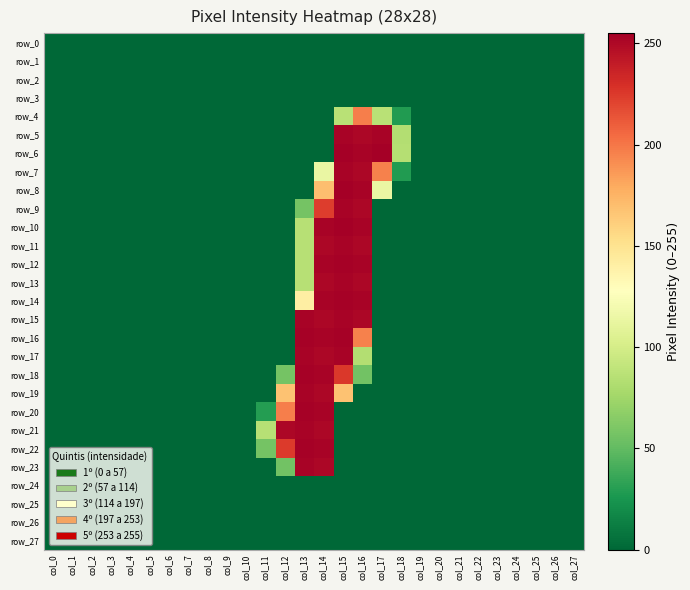

Reading right to left, transcribe all the data shown in this chart.

row_0: col_27=0	col_26=0	col_25=0	col_24=0	col_23=0	col_22=0	col_21=0	col_20=0	col_19=0	col_18=0	col_17=0	col_16=0	col_15=0	col_14=0	col_13=0	col_12=0	col_11=0	col_10=0	col_9=0	col_8=0	col_7=0	col_6=0	col_5=0	col_4=0	col_3=0	col_2=0	col_1=0	col_0=0
row_1: col_27=0	col_26=0	col_25=0	col_24=0	col_23=0	col_22=0	col_21=0	col_20=0	col_19=0	col_18=0	col_17=0	col_16=0	col_15=0	col_14=0	col_13=0	col_12=0	col_11=0	col_10=0	col_9=0	col_8=0	col_7=0	col_6=0	col_5=0	col_4=0	col_3=0	col_2=0	col_1=0	col_0=0
row_2: col_27=0	col_26=0	col_25=0	col_24=0	col_23=0	col_22=0	col_21=0	col_20=0	col_19=0	col_18=0	col_17=0	col_16=0	col_15=0	col_14=0	col_13=0	col_12=0	col_11=0	col_10=0	col_9=0	col_8=0	col_7=0	col_6=0	col_5=0	col_4=0	col_3=0	col_2=0	col_1=0	col_0=0
row_3: col_27=0	col_26=0	col_25=0	col_24=0	col_23=0	col_22=0	col_21=0	col_20=0	col_19=0	col_18=0	col_17=0	col_16=0	col_15=0	col_14=0	col_13=0	col_12=0	col_11=0	col_10=0	col_9=0	col_8=0	col_7=0	col_6=0	col_5=0	col_4=0	col_3=0	col_2=0	col_1=0	col_0=0
row_4: col_27=0	col_26=0	col_25=0	col_24=0	col_23=0	col_22=0	col_21=0	col_20=0	col_19=0	col_18=28	col_17=86	col_16=197	col_15=86	col_14=0	col_13=0	col_12=0	col_11=0	col_10=0	col_9=0	col_8=0	col_7=0	col_6=0	col_5=0	col_4=0	col_3=0	col_2=0	col_1=0	col_0=0
row_5: col_27=0	col_26=0	col_25=0	col_24=0	col_23=0	col_22=0	col_21=0	col_20=0	col_19=0	col_18=83	col_17=253	col_16=251	col_15=253	col_14=0	col_13=0	col_12=0	col_11=0	col_10=0	col_9=0	col_8=0	col_7=0	col_6=0	col_5=0	col_4=0	col_3=0	col_2=0	col_1=0	col_0=0
row_6: col_27=0	col_26=0	col_25=0	col_24=0	col_23=0	col_22=0	col_21=0	col_20=0	col_19=0	col_18=84	col_17=255	col_16=253	col_15=255	col_14=0	col_13=0	col_12=0	col_11=0	col_10=0	col_9=0	col_8=0	col_7=0	col_6=0	col_5=0	col_4=0	col_3=0	col_2=0	col_1=0	col_0=0
row_7: col_27=0	col_26=0	col_25=0	col_24=0	col_23=0	col_22=0	col_21=0	col_20=0	col_19=0	col_18=28	col_17=196	col_16=251	col_15=253	col_14=114	col_13=0	col_12=0	col_11=0	col_10=0	col_9=0	col_8=0	col_7=0	col_6=0	col_5=0	col_4=0	col_3=0	col_2=0	col_1=0	col_0=0
row_8: col_27=0	col_26=0	col_25=0	col_24=0	col_23=0	col_22=0	col_21=0	col_20=0	col_19=0	col_18=0	col_17=114	col_16=253	col_15=255	col_14=170	col_13=0	col_12=0	col_11=0	col_10=0	col_9=0	col_8=0	col_7=0	col_6=0	col_5=0	col_4=0	col_3=0	col_2=0	col_1=0	col_0=0
row_9: col_27=0	col_26=0	col_25=0	col_24=0	col_23=0	col_22=0	col_21=0	col_20=0	col_19=0	col_18=0	col_17=0	col_16=251	col_15=253	col_14=224	col_13=57	col_12=0	col_11=0	col_10=0	col_9=0	col_8=0	col_7=0	col_6=0	col_5=0	col_4=0	col_3=0	col_2=0	col_1=0	col_0=0
row_10: col_27=0	col_26=0	col_25=0	col_24=0	col_23=0	col_22=0	col_21=0	col_20=0	col_19=0	col_18=0	col_17=0	col_16=253	col_15=255	col_14=253	col_13=85	col_12=0	col_11=0	col_10=0	col_9=0	col_8=0	col_7=0	col_6=0	col_5=0	col_4=0	col_3=0	col_2=0	col_1=0	col_0=0
row_11: col_27=0	col_26=0	col_25=0	col_24=0	col_23=0	col_22=0	col_21=0	col_20=0	col_19=0	col_18=0	col_17=0	col_16=251	col_15=253	col_14=251	col_13=85	col_12=0	col_11=0	col_10=0	col_9=0	col_8=0	col_7=0	col_6=0	col_5=0	col_4=0	col_3=0	col_2=0	col_1=0	col_0=0
row_12: col_27=0	col_26=0	col_25=0	col_24=0	col_23=0	col_22=0	col_21=0	col_20=0	col_19=0	col_18=0	col_17=0	col_16=253	col_15=254	col_14=253	col_13=85	col_12=0	col_11=0	col_10=0	col_9=0	col_8=0	col_7=0	col_6=0	col_5=0	col_4=0	col_3=0	col_2=0	col_1=0	col_0=0
row_13: col_27=0	col_26=0	col_25=0	col_24=0	col_23=0	col_22=0	col_21=0	col_20=0	col_19=0	col_18=0	col_17=0	col_16=251	col_15=253	col_14=251	col_13=85	col_12=0	col_11=0	col_10=0	col_9=0	col_8=0	col_7=0	col_6=0	col_5=0	col_4=0	col_3=0	col_2=0	col_1=0	col_0=0
row_14: col_27=0	col_26=0	col_25=0	col_24=0	col_23=0	col_22=0	col_21=0	col_20=0	col_19=0	col_18=0	col_17=0	col_16=253	col_15=254	col_14=253	col_13=141	col_12=0	col_11=0	col_10=0	col_9=0	col_8=0	col_7=0	col_6=0	col_5=0	col_4=0	col_3=0	col_2=0	col_1=0	col_0=0
row_15: col_27=0	col_26=0	col_25=0	col_24=0	col_23=0	col_22=0	col_21=0	col_20=0	col_19=0	col_18=0	col_17=0	col_16=251	col_15=253	col_14=251	col_13=253	col_12=0	col_11=0	col_10=0	col_9=0	col_8=0	col_7=0	col_6=0	col_5=0	col_4=0	col_3=0	col_2=0	col_1=0	col_0=0
row_16: col_27=0	col_26=0	col_25=0	col_24=0	col_23=0	col_22=0	col_21=0	col_20=0	col_19=0	col_18=0	col_17=0	col_16=196	col_15=254	col_14=253	col_13=254	col_12=0	col_11=0	col_10=0	col_9=0	col_8=0	col_7=0	col_6=0	col_5=0	col_4=0	col_3=0	col_2=0	col_1=0	col_0=0
row_17: col_27=0	col_26=0	col_25=0	col_24=0	col_23=0	col_22=0	col_21=0	col_20=0	col_19=0	col_18=0	col_17=0	col_16=83	col_15=253	col_14=251	col_13=253	col_12=0	col_11=0	col_10=0	col_9=0	col_8=0	col_7=0	col_6=0	col_5=0	col_4=0	col_3=0	col_2=0	col_1=0	col_0=0
row_18: col_27=0	col_26=0	col_25=0	col_24=0	col_23=0	col_22=0	col_21=0	col_20=0	col_19=0	col_18=0	col_17=0	col_16=56	col_15=226	col_14=253	col_13=254	col_12=57	col_11=0	col_10=0	col_9=0	col_8=0	col_7=0	col_6=0	col_5=0	col_4=0	col_3=0	col_2=0	col_1=0	col_0=0
row_19: col_27=0	col_26=0	col_25=0	col_24=0	col_23=0	col_22=0	col_21=0	col_20=0	col_19=0	col_18=0	col_17=0	col_16=0	col_15=168	col_14=251	col_13=253	col_12=168	col_11=0	col_10=0	col_9=0	col_8=0	col_7=0	col_6=0	col_5=0	col_4=0	col_3=0	col_2=0	col_1=0	col_0=0
row_20: col_27=0	col_26=0	col_25=0	col_24=0	col_23=0	col_22=0	col_21=0	col_20=0	col_19=0	col_18=0	col_17=0	col_16=0	col_15=0	col_14=253	col_13=254	col_12=197	col_11=29	col_10=0	col_9=0	col_8=0	col_7=0	col_6=0	col_5=0	col_4=0	col_3=0	col_2=0	col_1=0	col_0=0
row_21: col_27=0	col_26=0	col_25=0	col_24=0	col_23=0	col_22=0	col_21=0	col_20=0	col_19=0	col_18=0	col_17=0	col_16=0	col_15=0	col_14=251	col_13=253	col_12=251	col_11=85	col_10=0	col_9=0	col_8=0	col_7=0	col_6=0	col_5=0	col_4=0	col_3=0	col_2=0	col_1=0	col_0=0
row_22: col_27=0	col_26=0	col_25=0	col_24=0	col_23=0	col_22=0	col_21=0	col_20=0	col_19=0	col_18=0	col_17=0	col_16=0	col_15=0	col_14=253	col_13=254	col_12=225	col_11=57	col_10=0	col_9=0	col_8=0	col_7=0	col_6=0	col_5=0	col_4=0	col_3=0	col_2=0	col_1=0	col_0=0
row_23: col_27=0	col_26=0	col_25=0	col_24=0	col_23=0	col_22=0	col_21=0	col_20=0	col_19=0	col_18=0	col_17=0	col_16=0	col_15=0	col_14=251	col_13=253	col_12=56	col_11=0	col_10=0	col_9=0	col_8=0	col_7=0	col_6=0	col_5=0	col_4=0	col_3=0	col_2=0	col_1=0	col_0=0
row_24: col_27=0	col_26=0	col_25=0	col_24=0	col_23=0	col_22=0	col_21=0	col_20=0	col_19=0	col_18=0	col_17=0	col_16=0	col_15=0	col_14=0	col_13=0	col_12=0	col_11=0	col_10=0	col_9=0	col_8=0	col_7=0	col_6=0	col_5=0	col_4=0	col_3=0	col_2=0	col_1=0	col_0=0
row_25: col_27=0	col_26=0	col_25=0	col_24=0	col_23=0	col_22=0	col_21=0	col_20=0	col_19=0	col_18=0	col_17=0	col_16=0	col_15=0	col_14=0	col_13=0	col_12=0	col_11=0	col_10=0	col_9=0	col_8=0	col_7=0	col_6=0	col_5=0	col_4=0	col_3=0	col_2=0	col_1=0	col_0=0
row_26: col_27=0	col_26=0	col_25=0	col_24=0	col_23=0	col_22=0	col_21=0	col_20=0	col_19=0	col_18=0	col_17=0	col_16=0	col_15=0	col_14=0	col_13=0	col_12=0	col_11=0	col_10=0	col_9=0	col_8=0	col_7=0	col_6=0	col_5=0	col_4=0	col_3=0	col_2=0	col_1=0	col_0=0
row_27: col_27=0	col_26=0	col_25=0	col_24=0	col_23=0	col_22=0	col_21=0	col_20=0	col_19=0	col_18=0	col_17=0	col_16=0	col_15=0	col_14=0	col_13=0	col_12=0	col_11=0	col_10=0	col_9=0	col_8=0	col_7=0	col_6=0	col_5=0	col_4=0	col_3=0	col_2=0	col_1=0	col_0=0